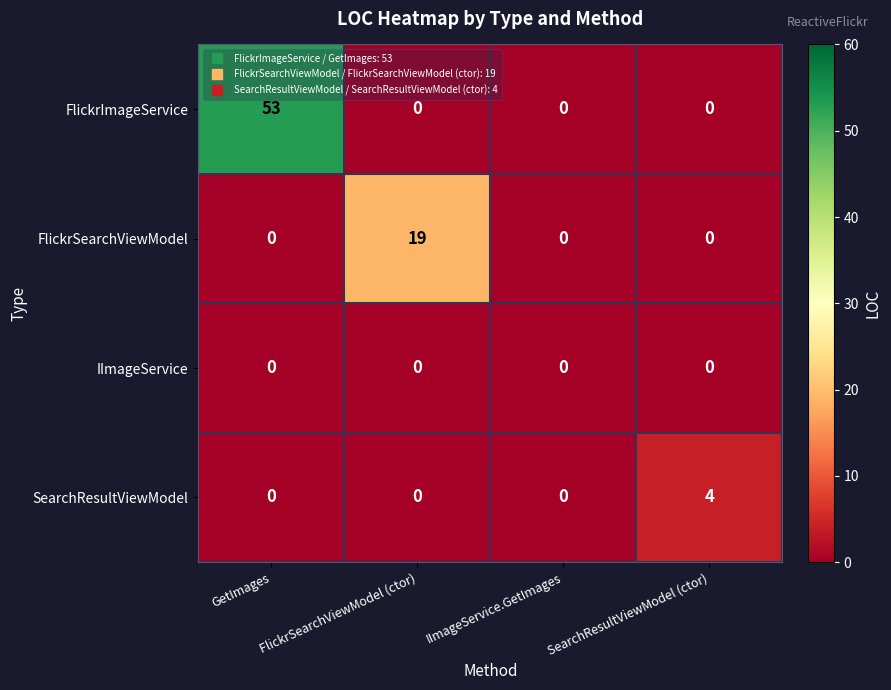

Which series has the largest total across all categories?

FlickrImageService